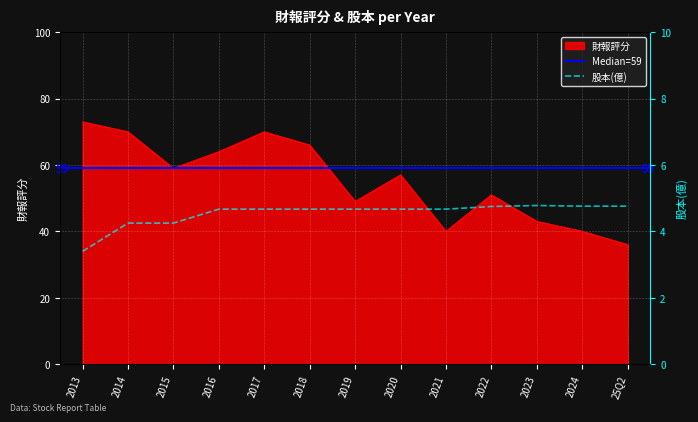

How many lines are shown in the chart?

2